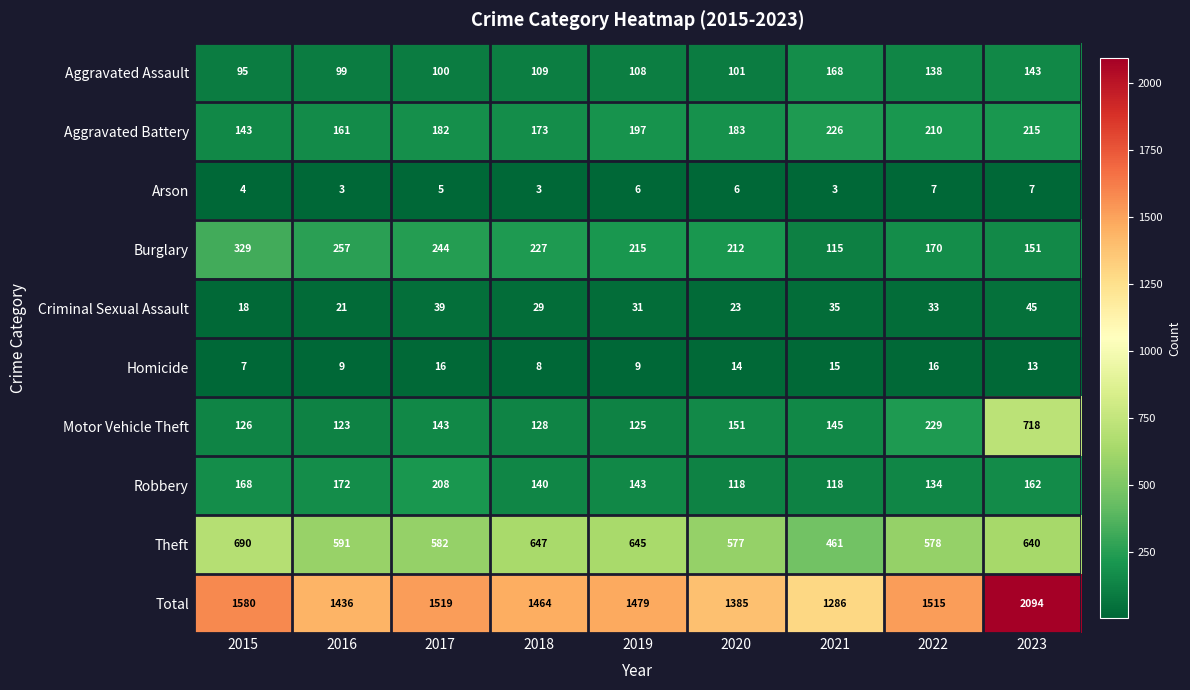

The Homicide series shows 14 at 2020. True or false?

True